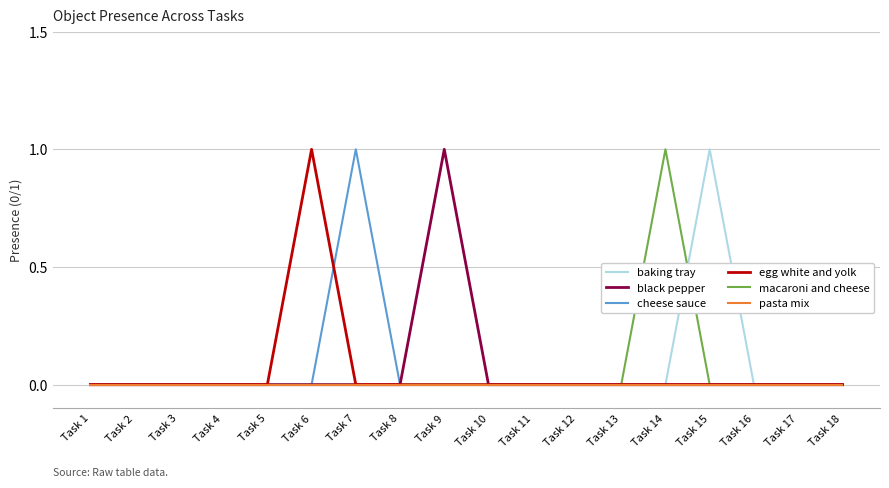

Which category has the highest value in the cheese sauce series?

Task 7